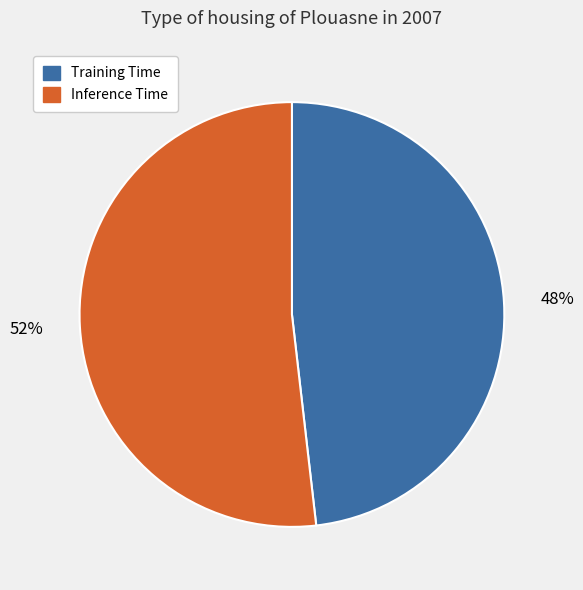

Does Training Time account for over 50% of the chart?

No